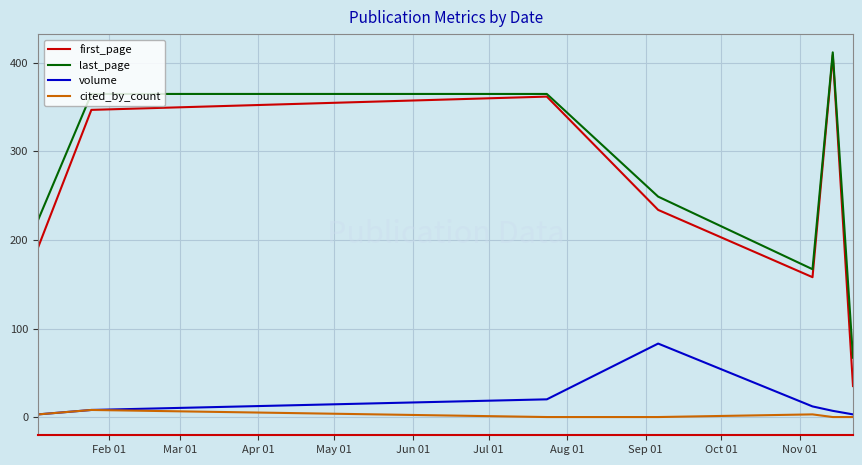

What is the lowest value of the last_page series?

67